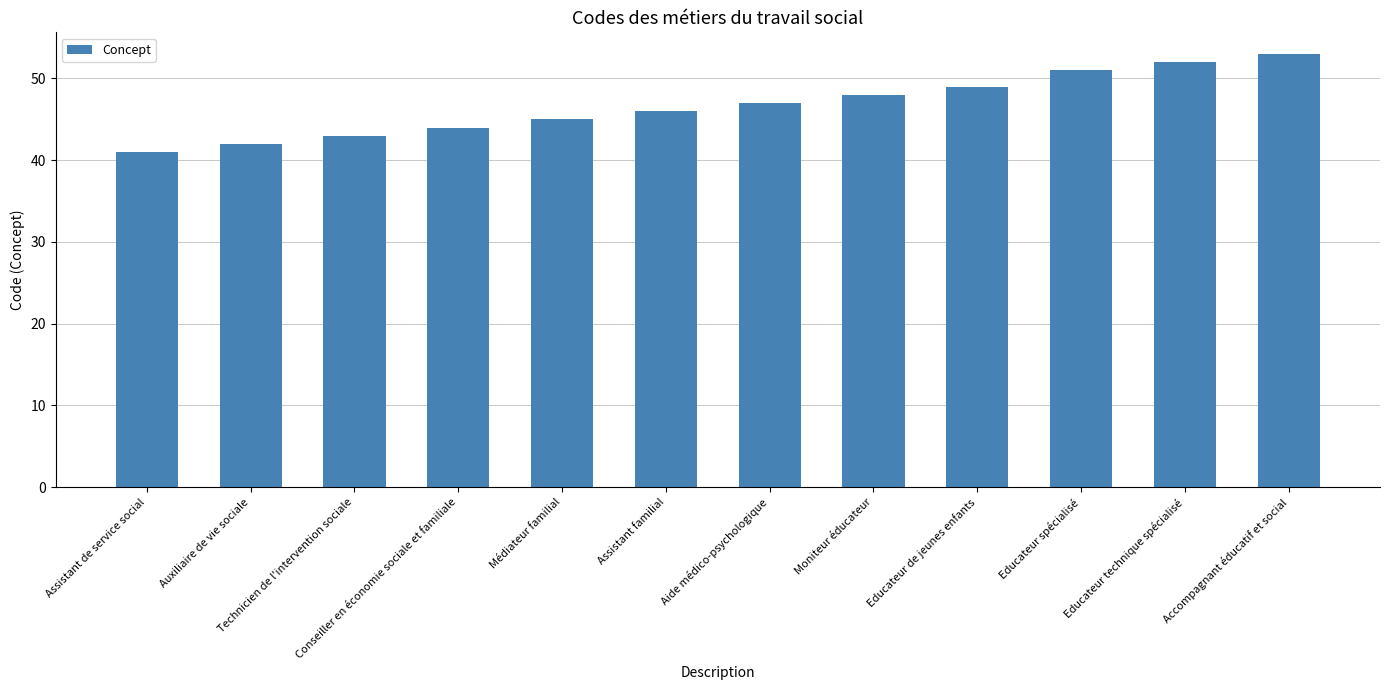

Reading right to left, transcribe all the data shown in this chart.

53	52	51	49	48	47	46	45	44	43	42	41